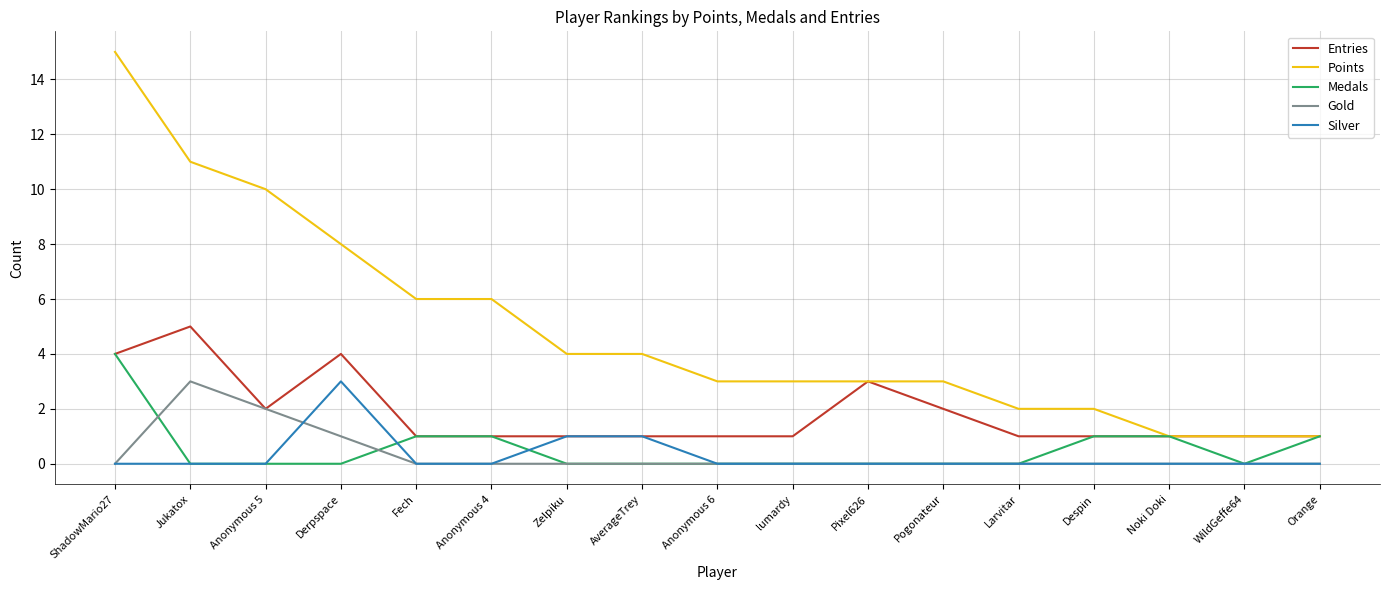

At which label is Points closest to 8?

Derpspace